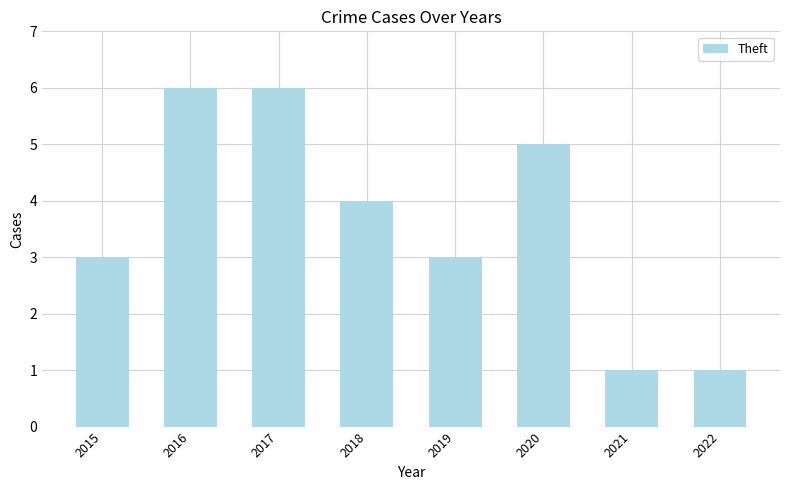

What is the sum of all values?

29